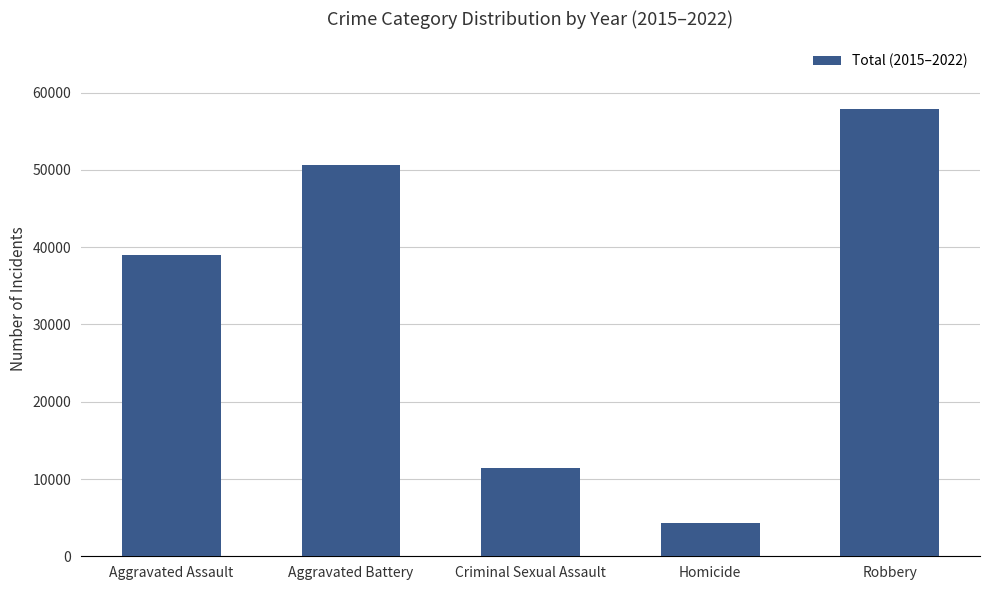

Is it true that the value at Aggravated Assault is 38940?

True